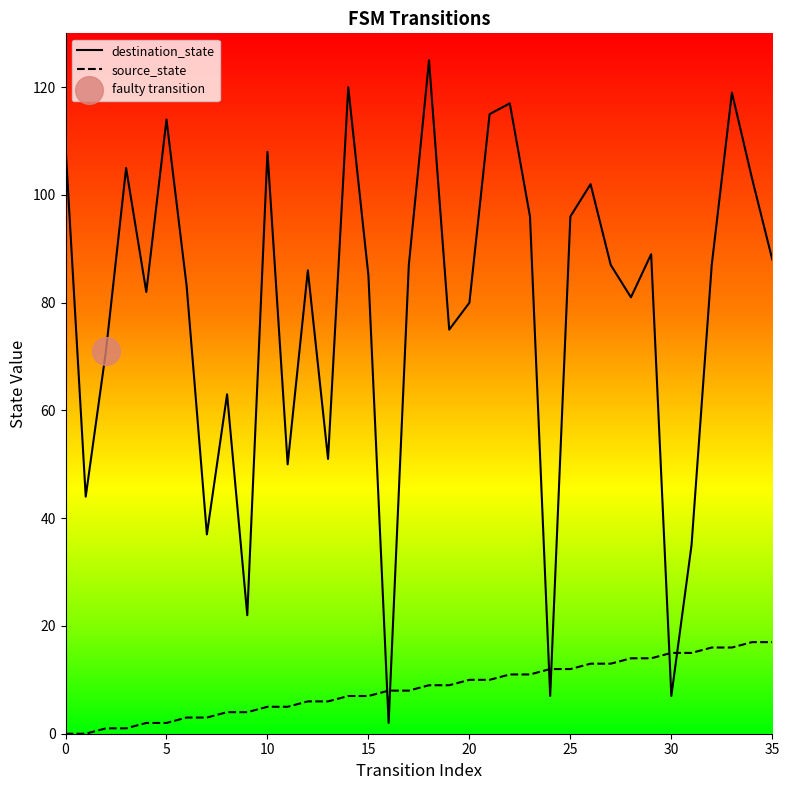

Which series has the widest spread of values?

destination_state